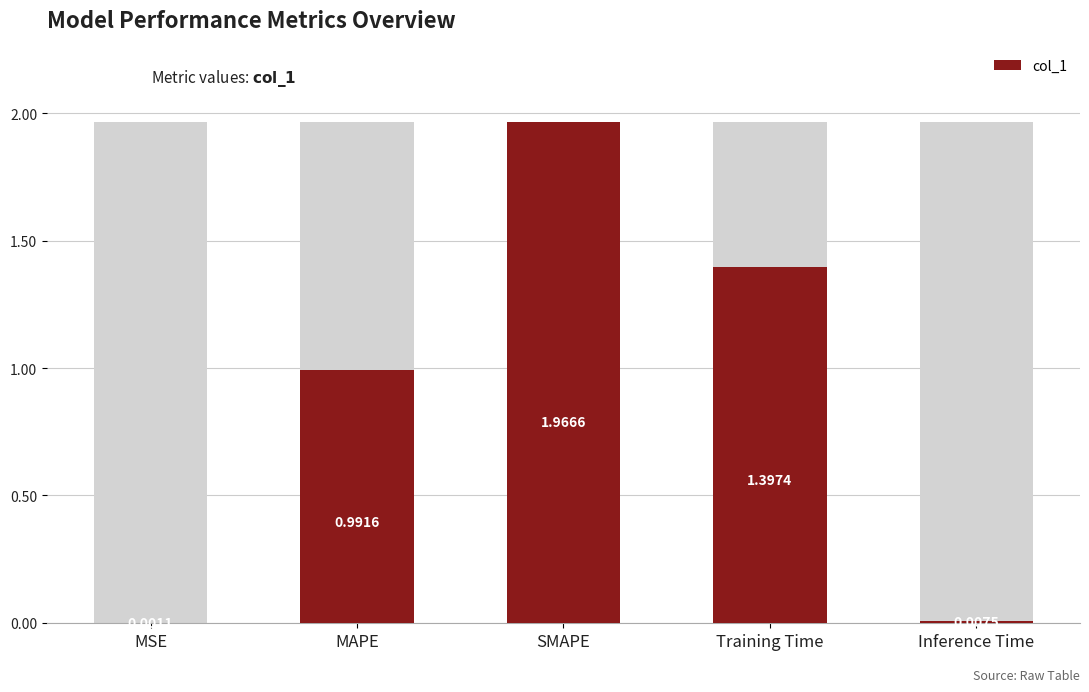

Is it true that the value at MSE is 0.0?

False